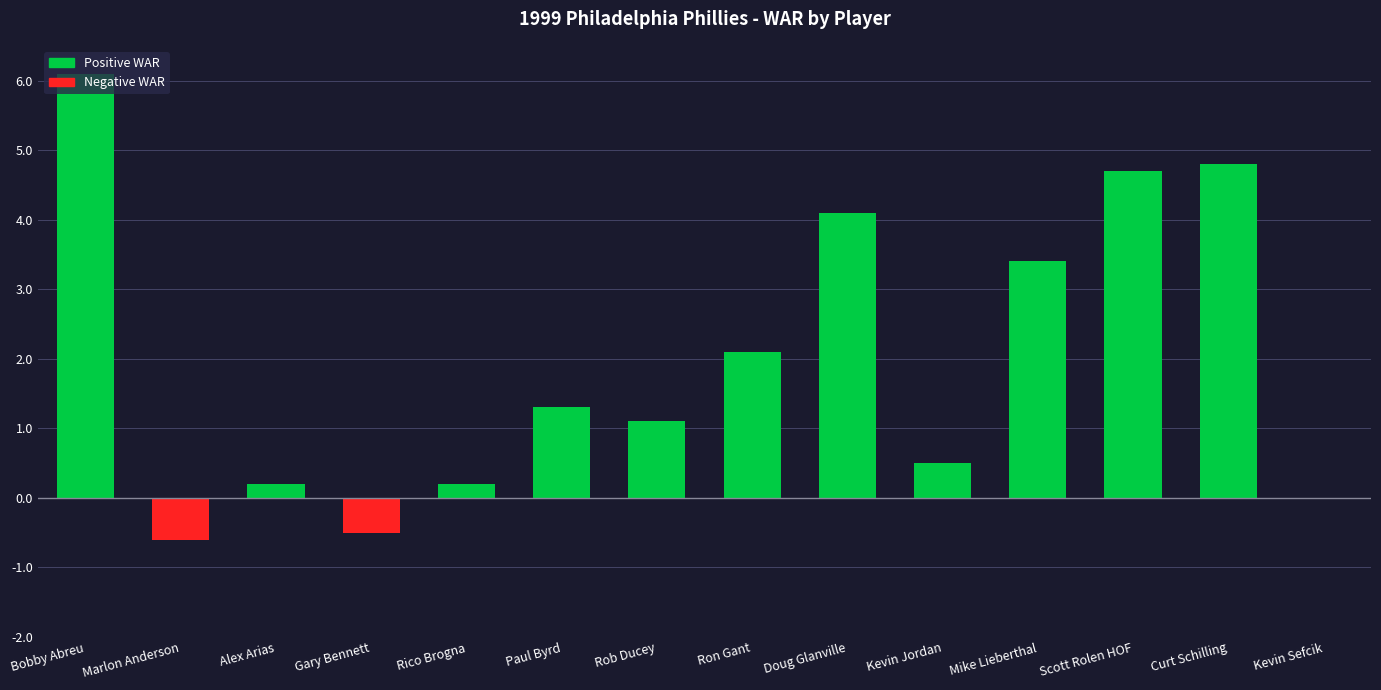

What is the greatest value displayed?

6.1